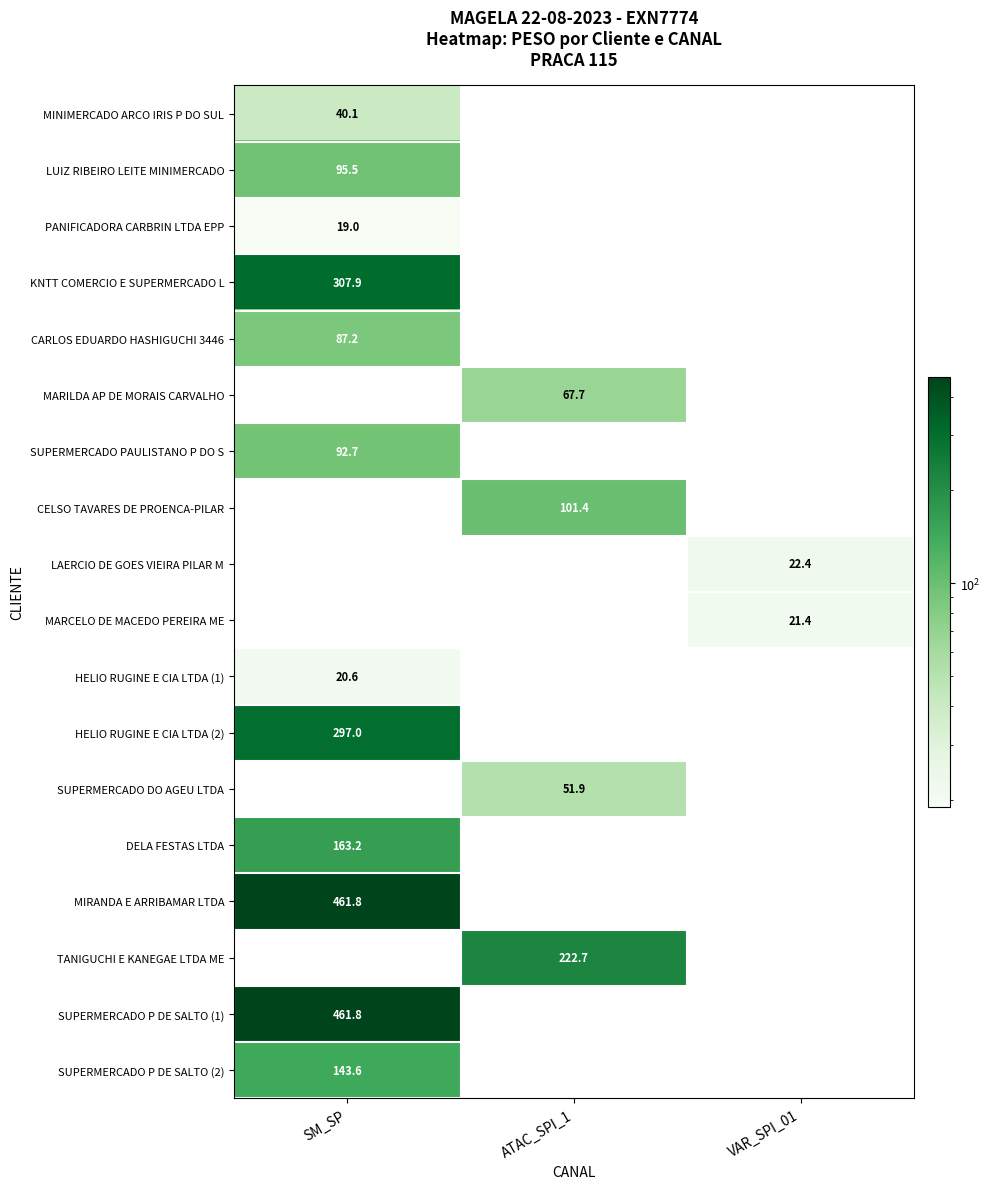

How many categories are shown in the chart?

3